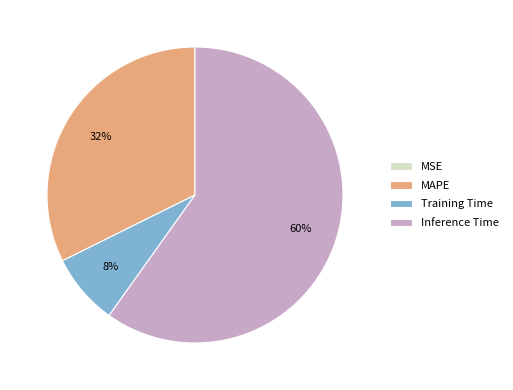

To the nearest percent, what is the difference between the Inference Time and MAPE slice percentages?

28%